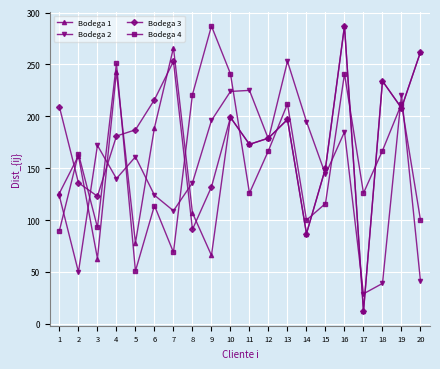

Is the value of Bodega 4 at 4 greater than the value of Bodega 1 at 6?

Yes